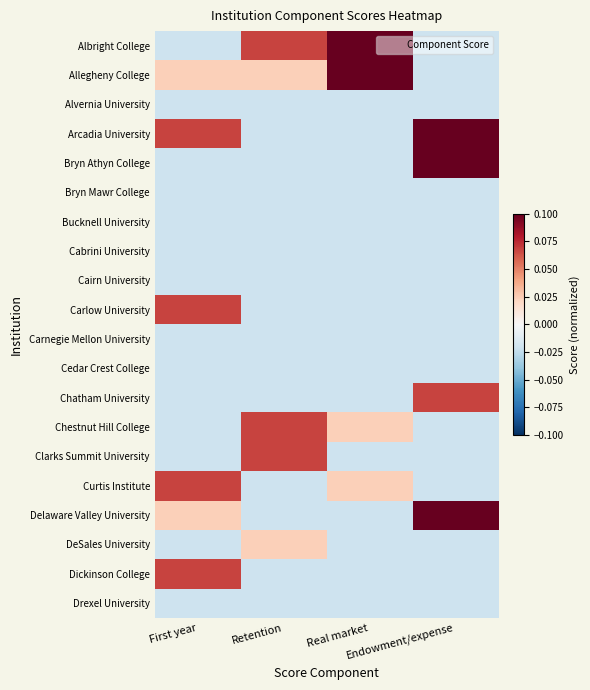

At which category does the chart reach its peak across all series?

Real market